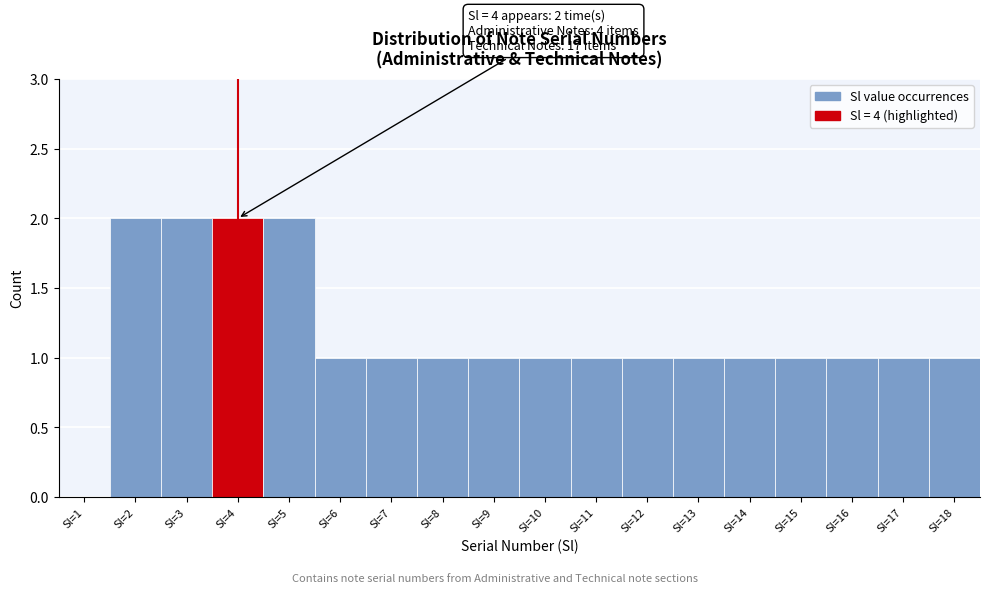

Reading left to right, what are all the values shown in this chart?

Sl=1=0	Sl=2=2	Sl=3=2	Sl=4=2	Sl=5=2	Sl=6=1	Sl=7=1	Sl=8=1	Sl=9=1	Sl=10=1	Sl=11=1	Sl=12=1	Sl=13=1	Sl=14=1	Sl=15=1	Sl=16=1	Sl=17=1	Sl=18=1